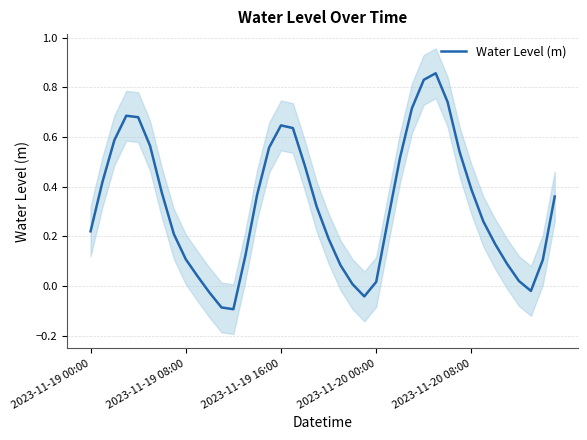

Which category has the highest value across all series?

29